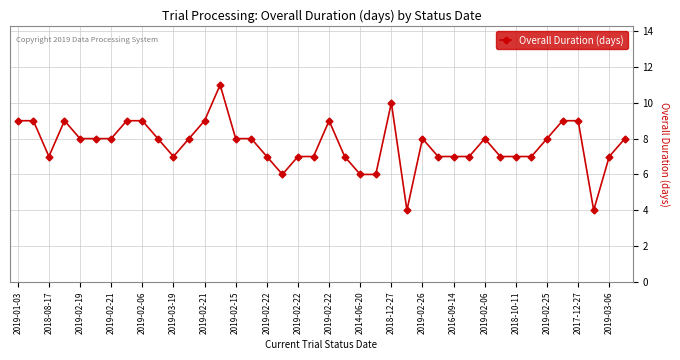

What is the value of the 11th point from the left?

7